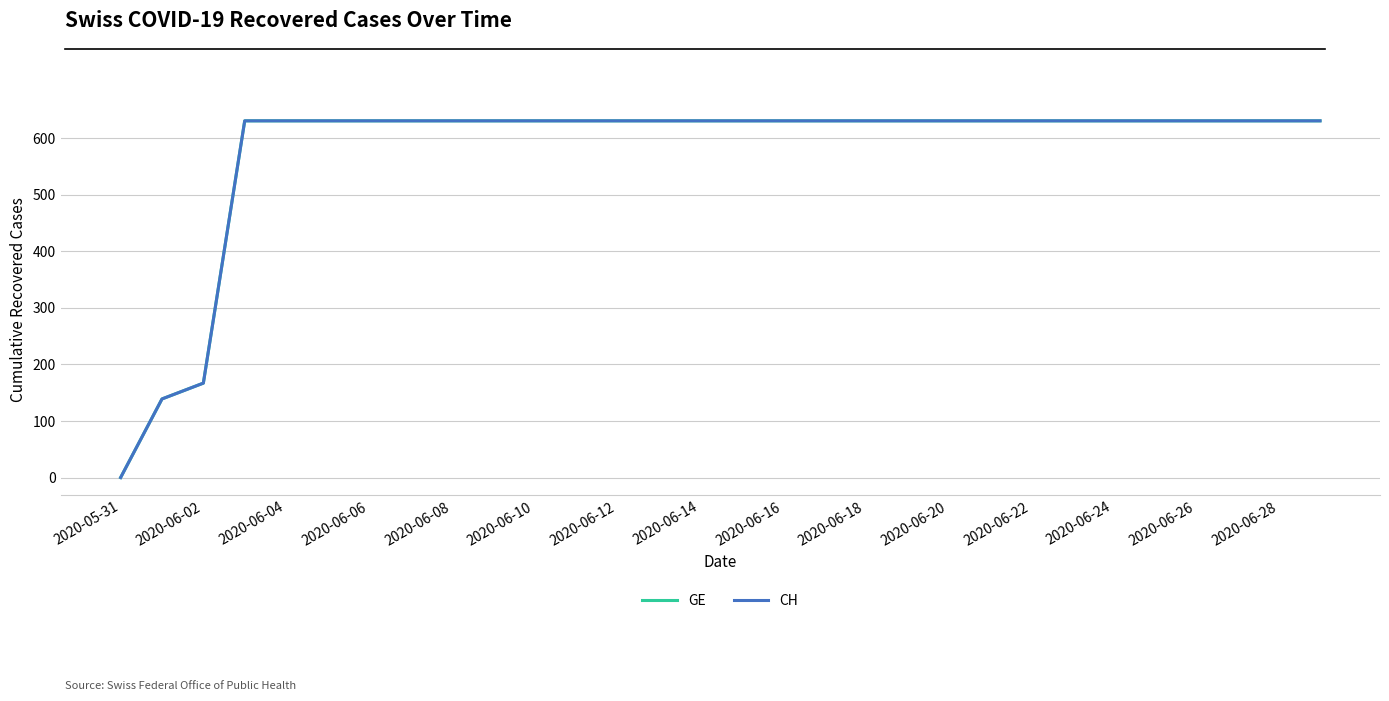

What is the difference between the second highest and minimum values in the CH series?

631